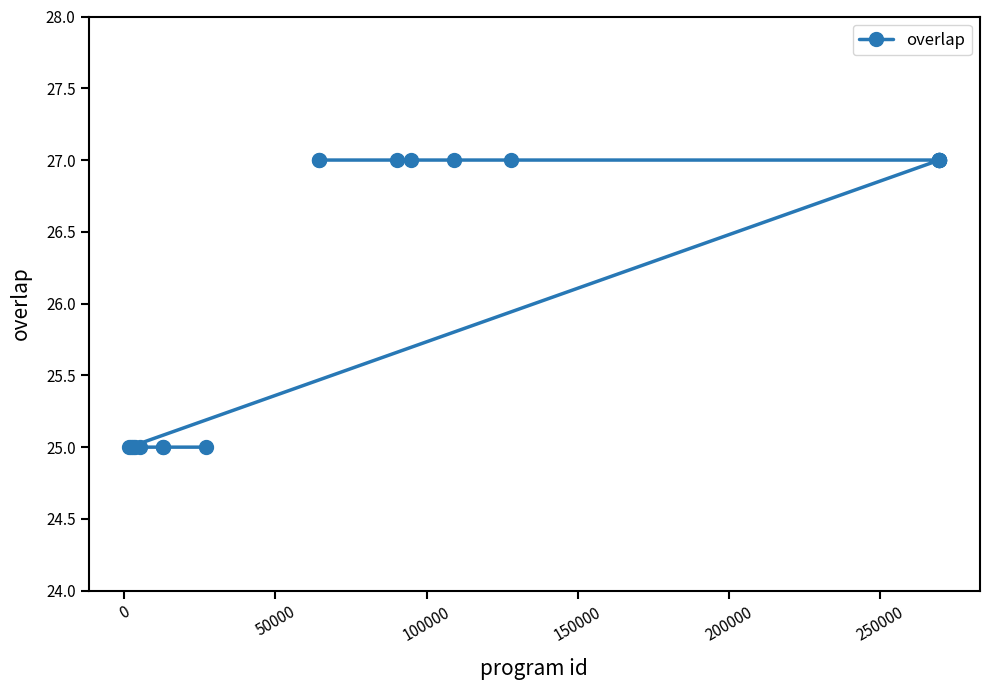

What is the value of the 14th point from the left?

27